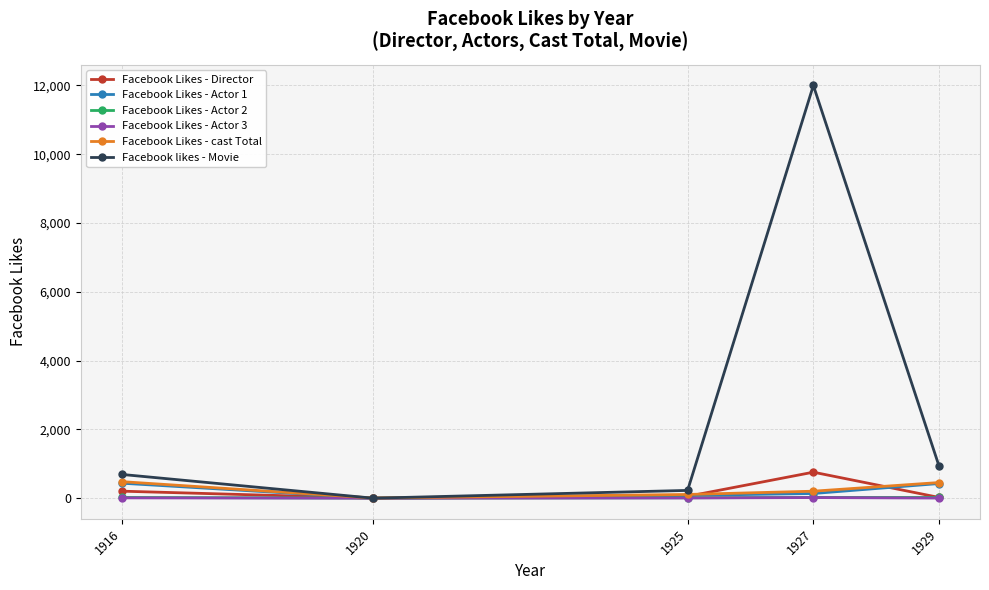

What is the difference between the maximum and minimum values in the Facebook Likes - cast Total series?

477